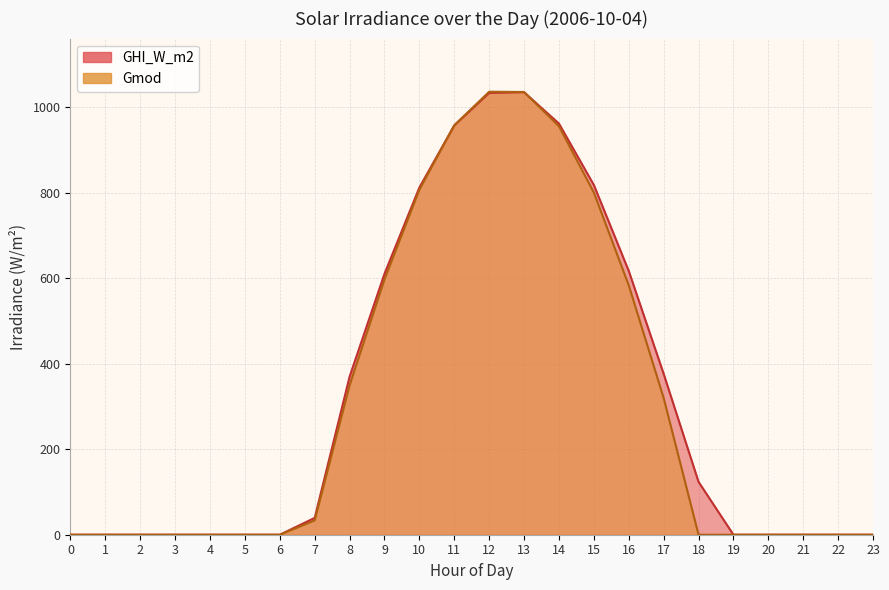

Between which two adjacent categories do GHI_W_m2 and Gmod first intersect?

10 and 11